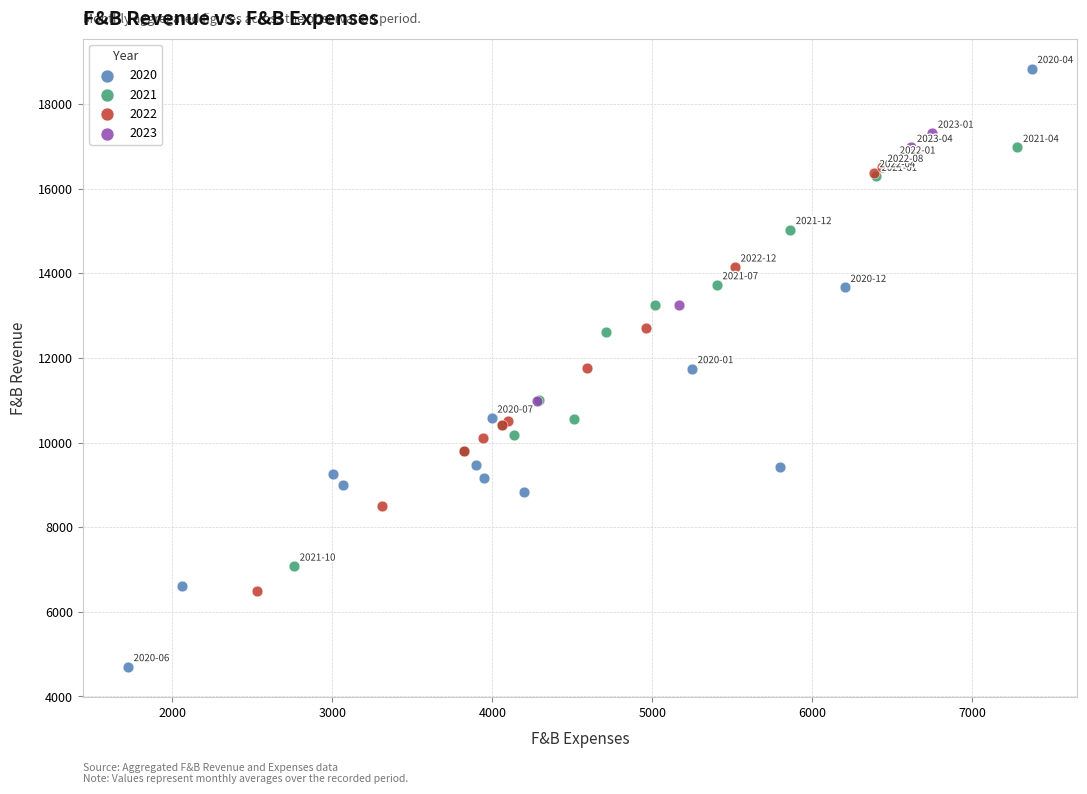

Which series has the largest Y range (max minus min)?

2020